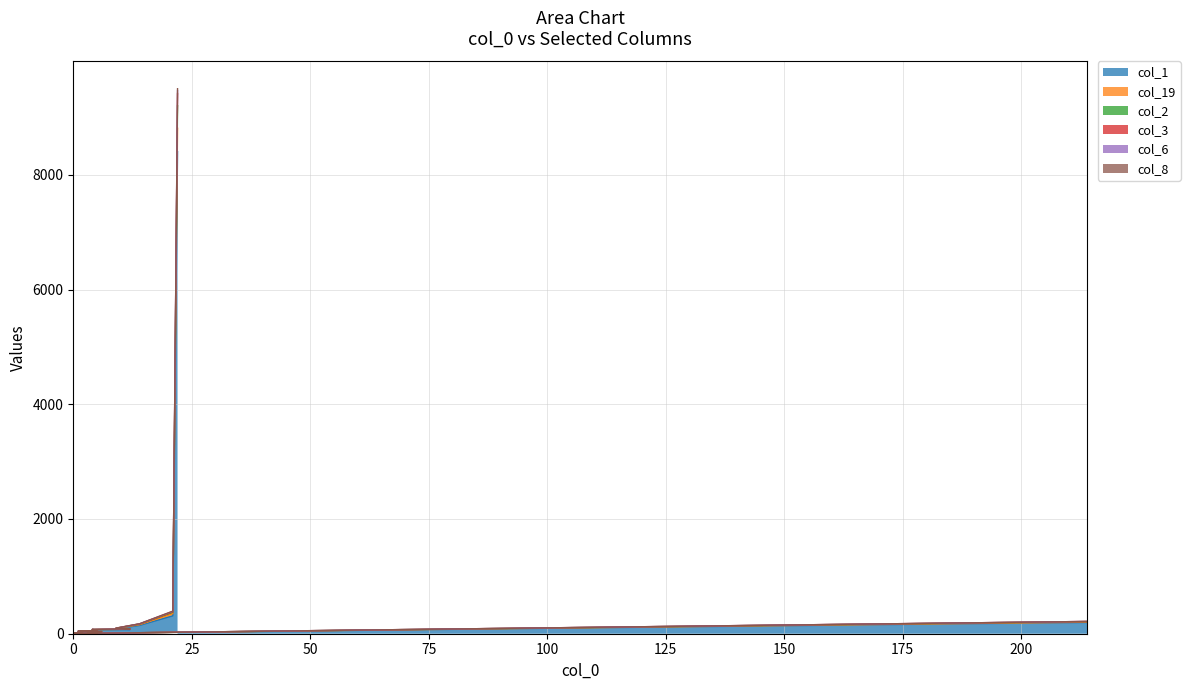

At 5, list the series in order from largest to smallest.

col_19, col_2, col_3, col_6, col_8, col_1